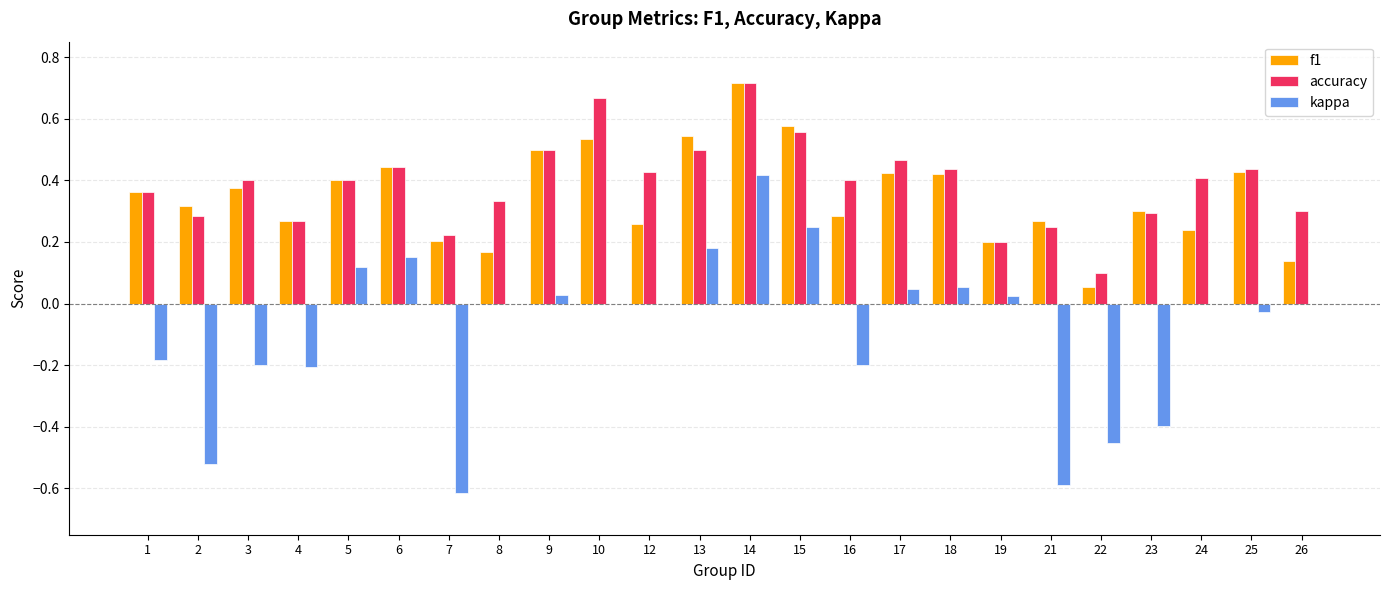

How many series are shown in this chart?

3